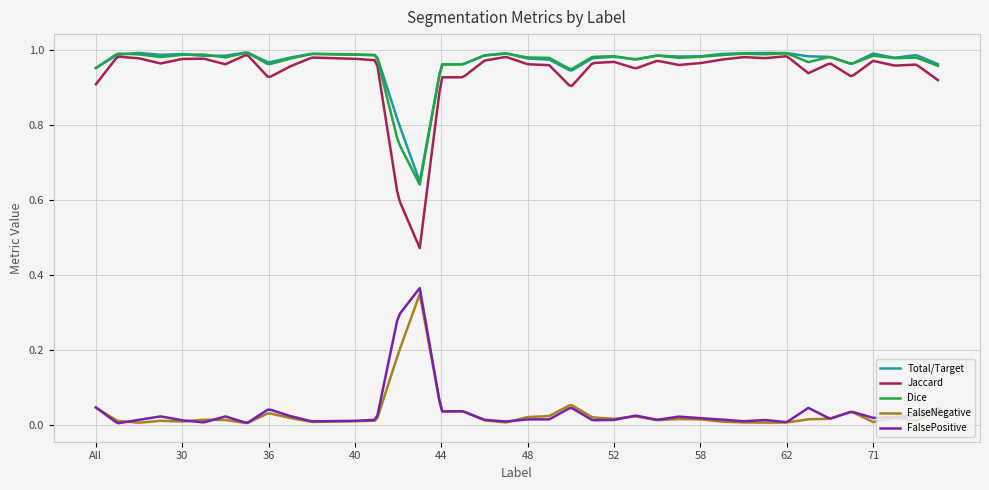

Which series has the widest spread of values?

Jaccard